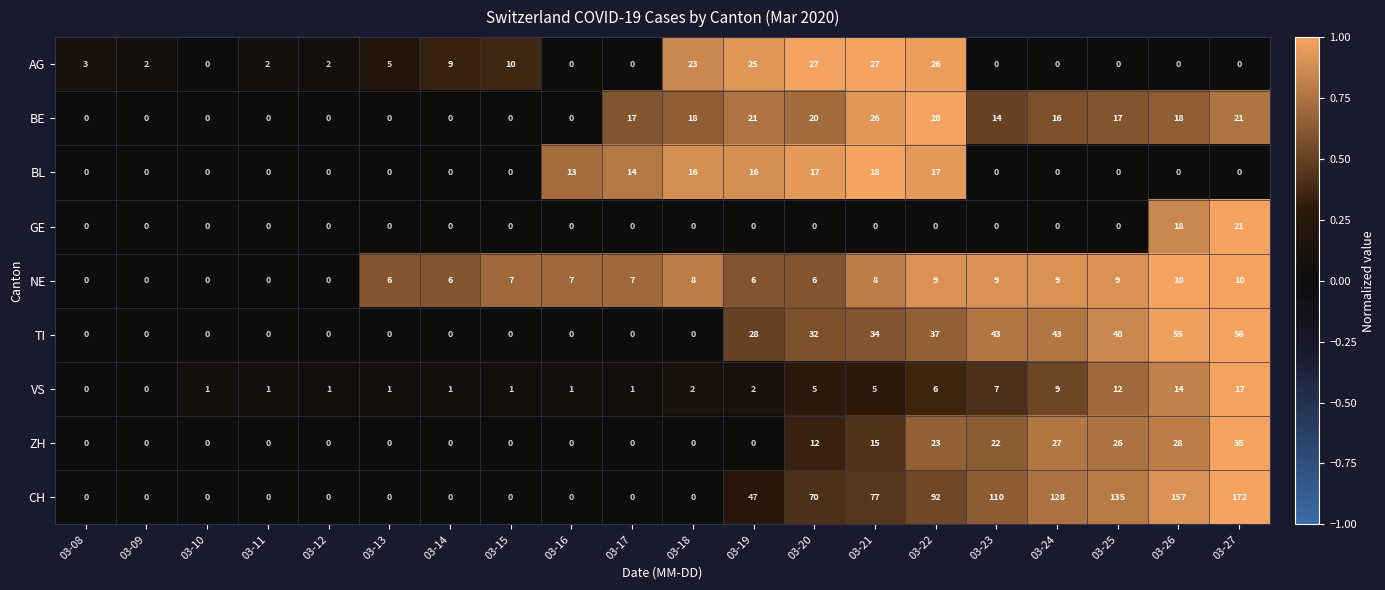

What is the difference between the highest and lowest values at 03-21?

77